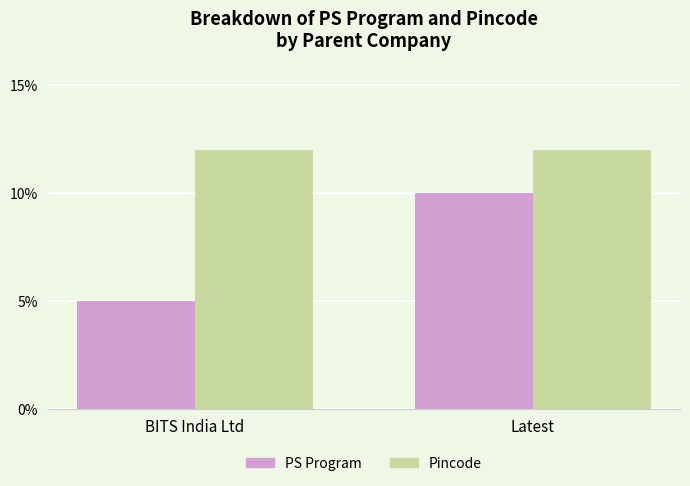

At which category does the chart reach its minimum across all series?

BITS India Ltd